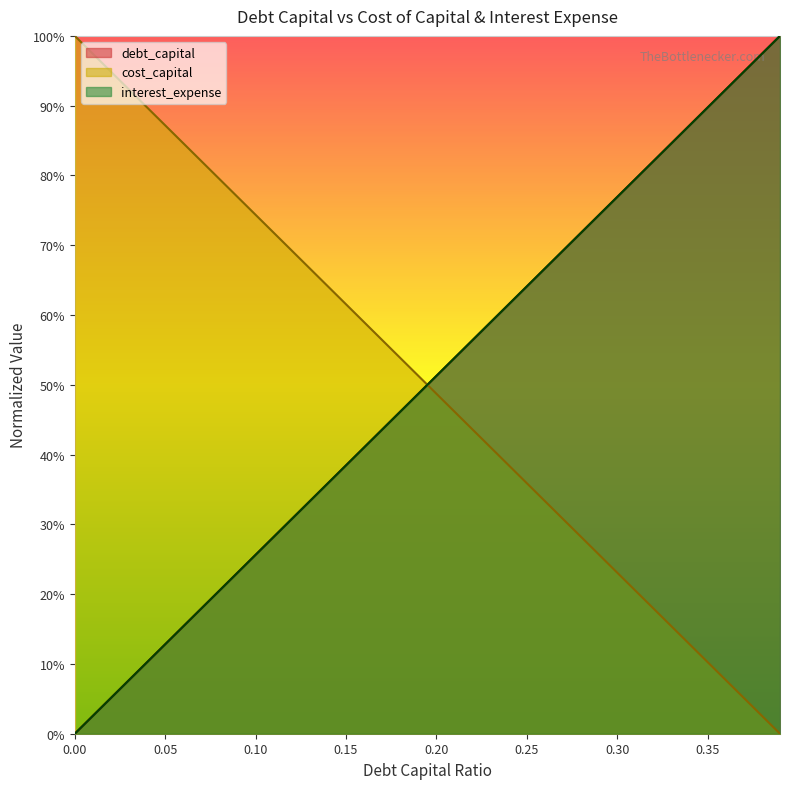

Which series has the widest spread of values?

debt_capital